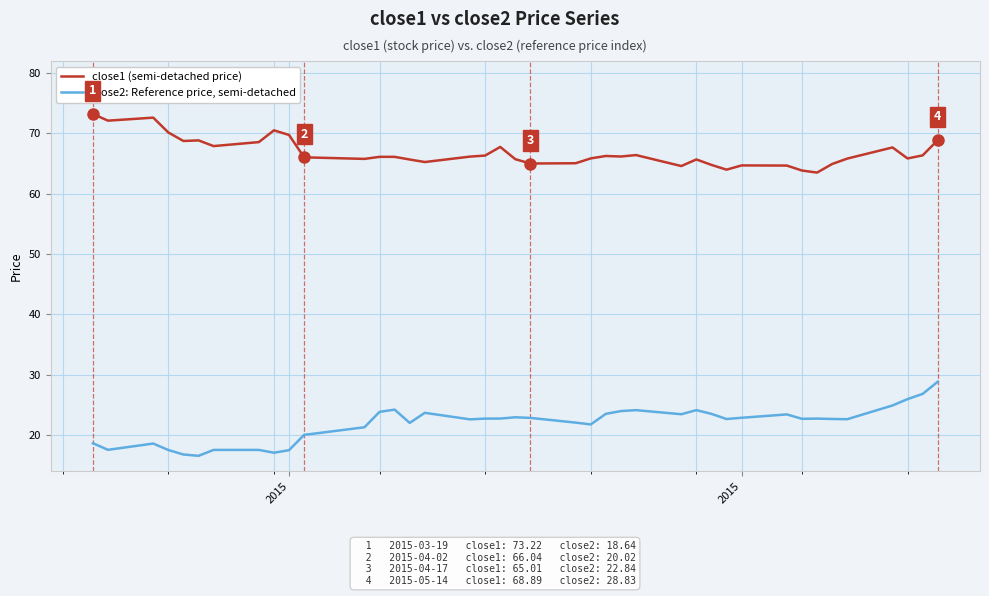

Rank the series by their maximum value, from lowest to highest.

close2: Reference price, semi-detached, close1 (semi-detached price)